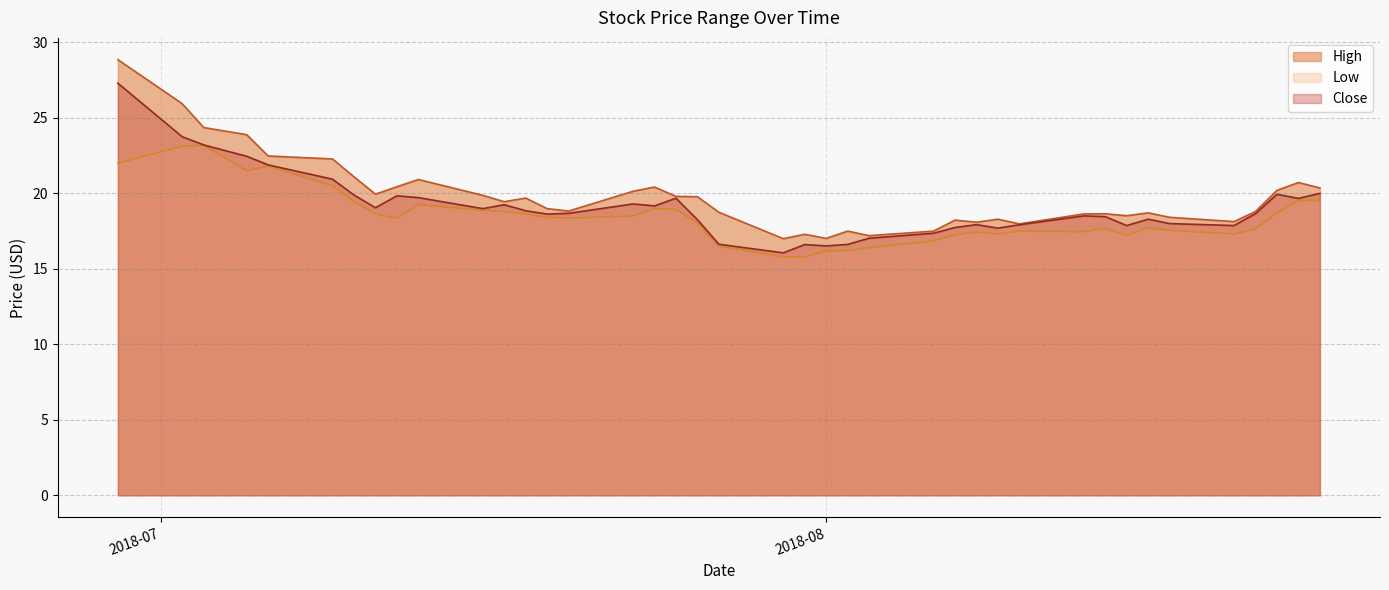

How many values in the Low series are below 18?

18